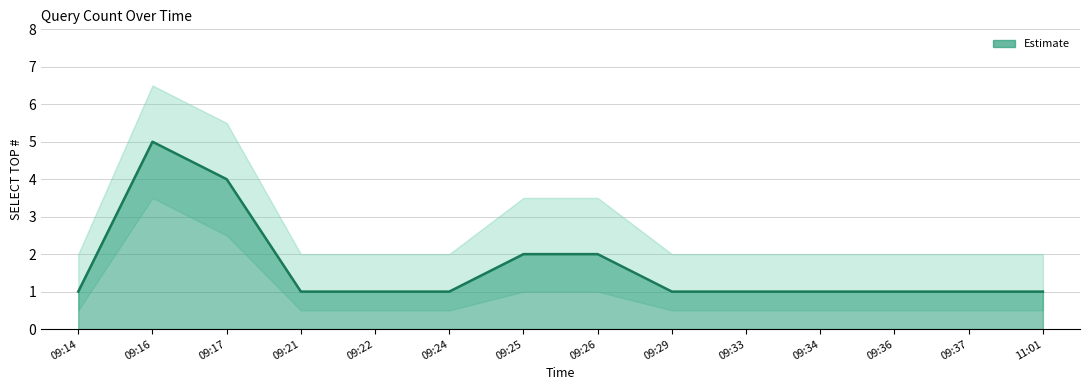

What is the label of the 9th point from the right?

09:24